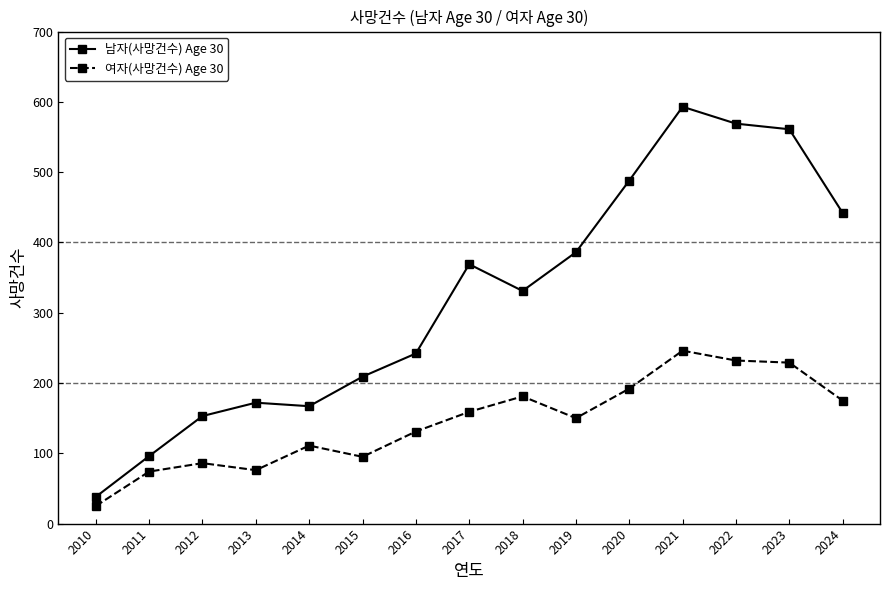

What is the value of the 남자(사망건수) Age 30 point at the 6th from the left?

209